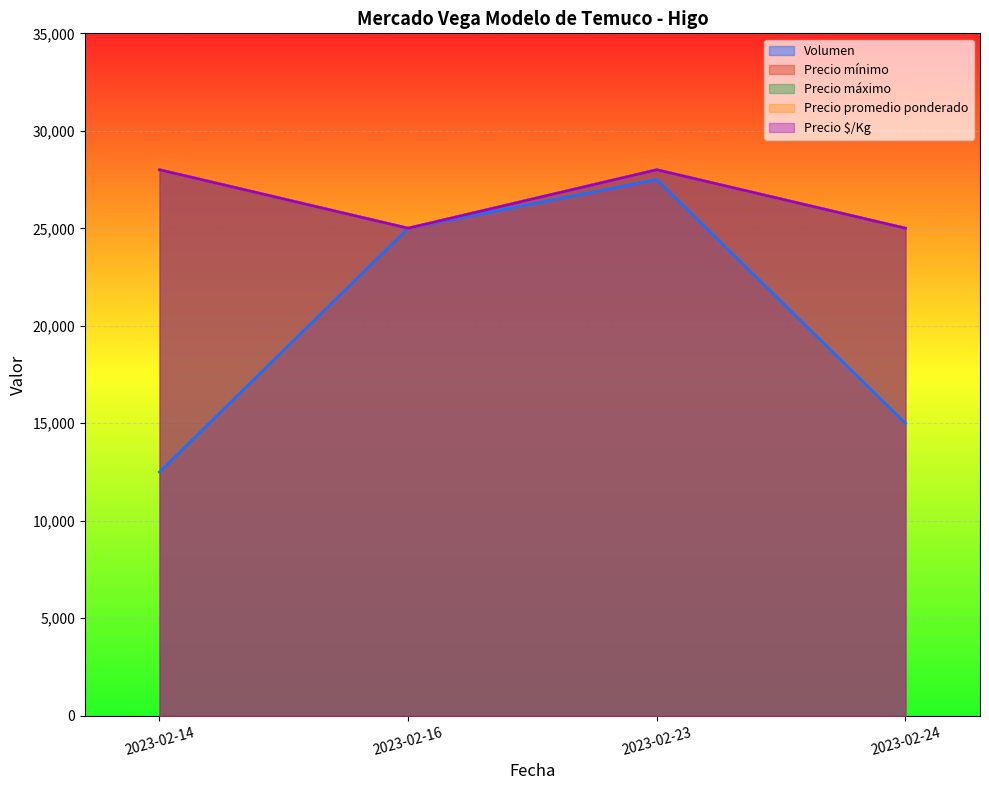

Which series has the largest range (max minus min)?

Volumen